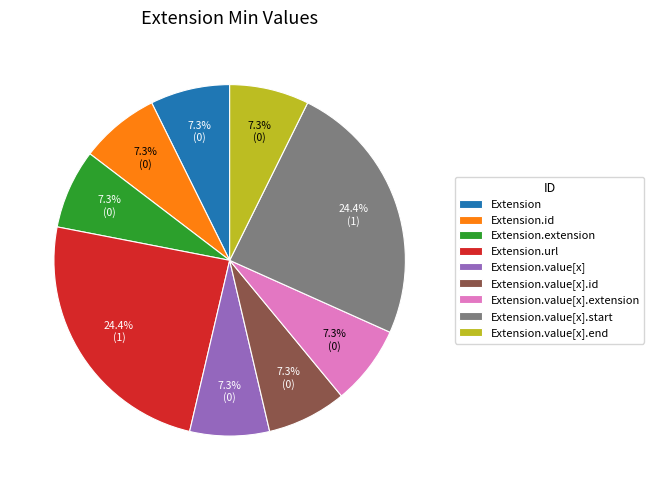

What portion of the pie excludes Extension.id?

92.7%